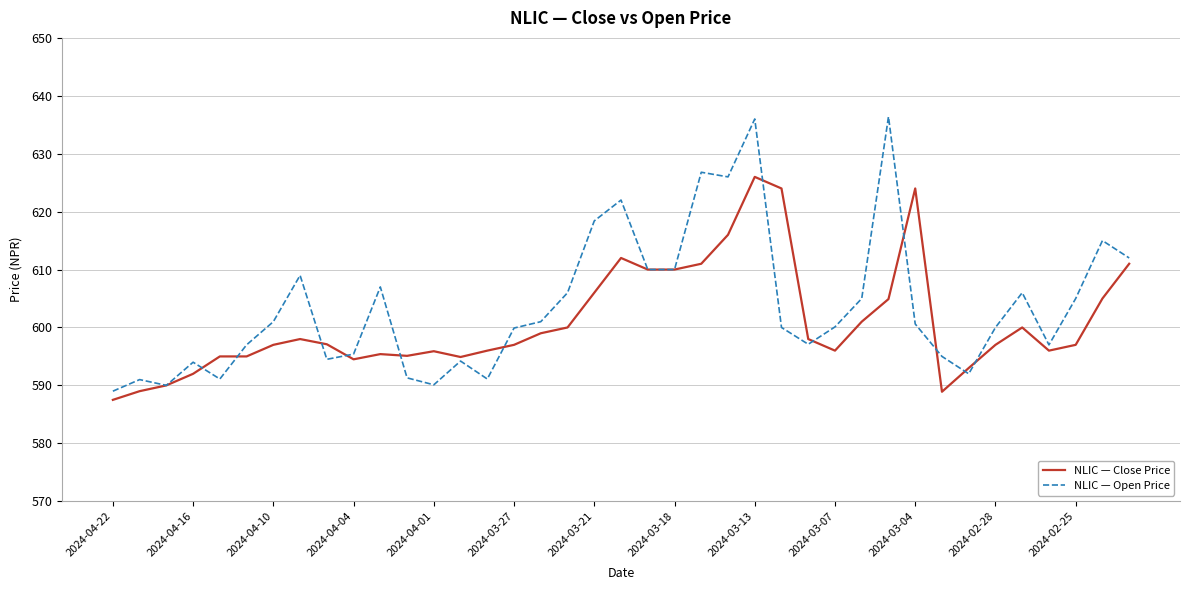

Rank the series by their maximum value, from highest to lowest.

NLIC — Open Price, NLIC — Close Price